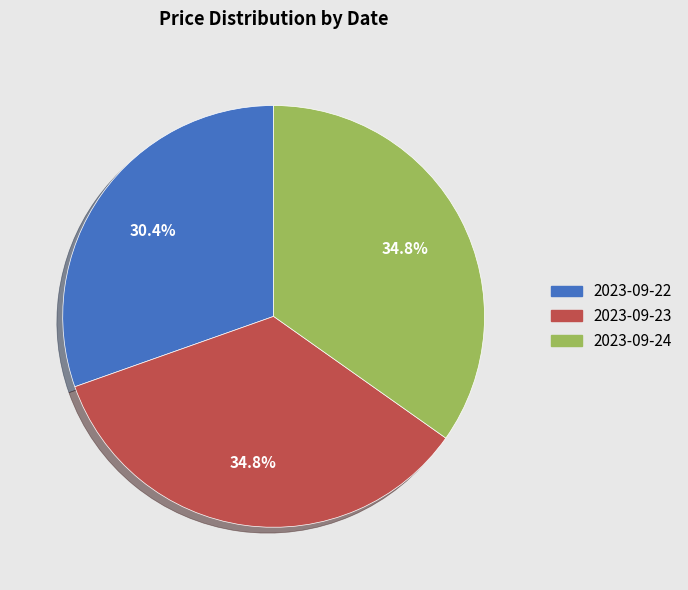

Combined, what portion of the pie is 2023-09-22 and 2023-09-24?

65.2%